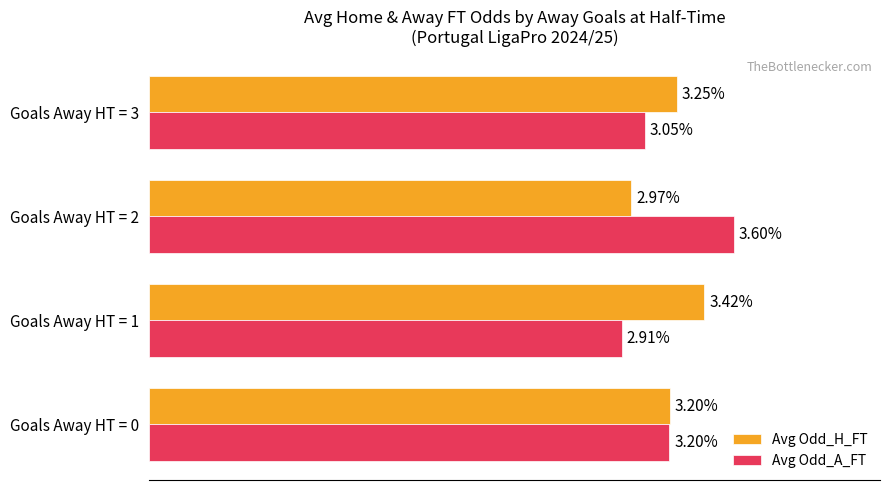

Rank the series by their maximum value, from lowest to highest.

Avg Odd_H_FT, Avg Odd_A_FT